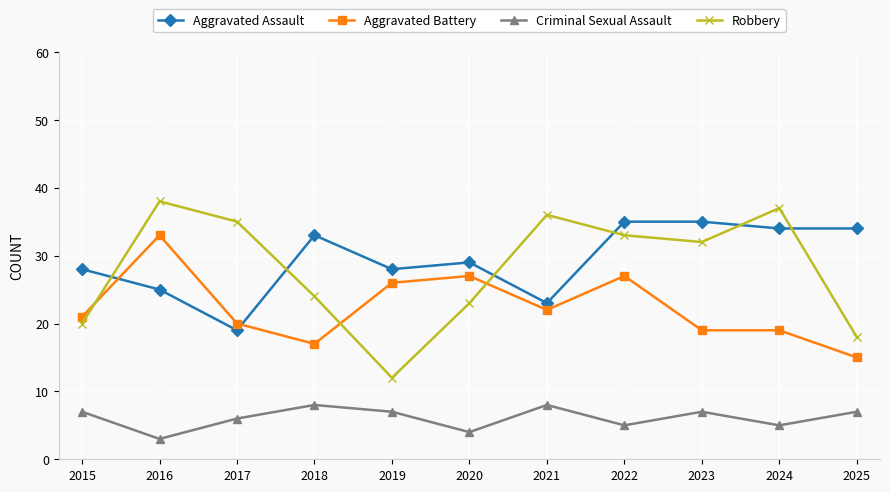

How many distinct data groups are displayed?

4